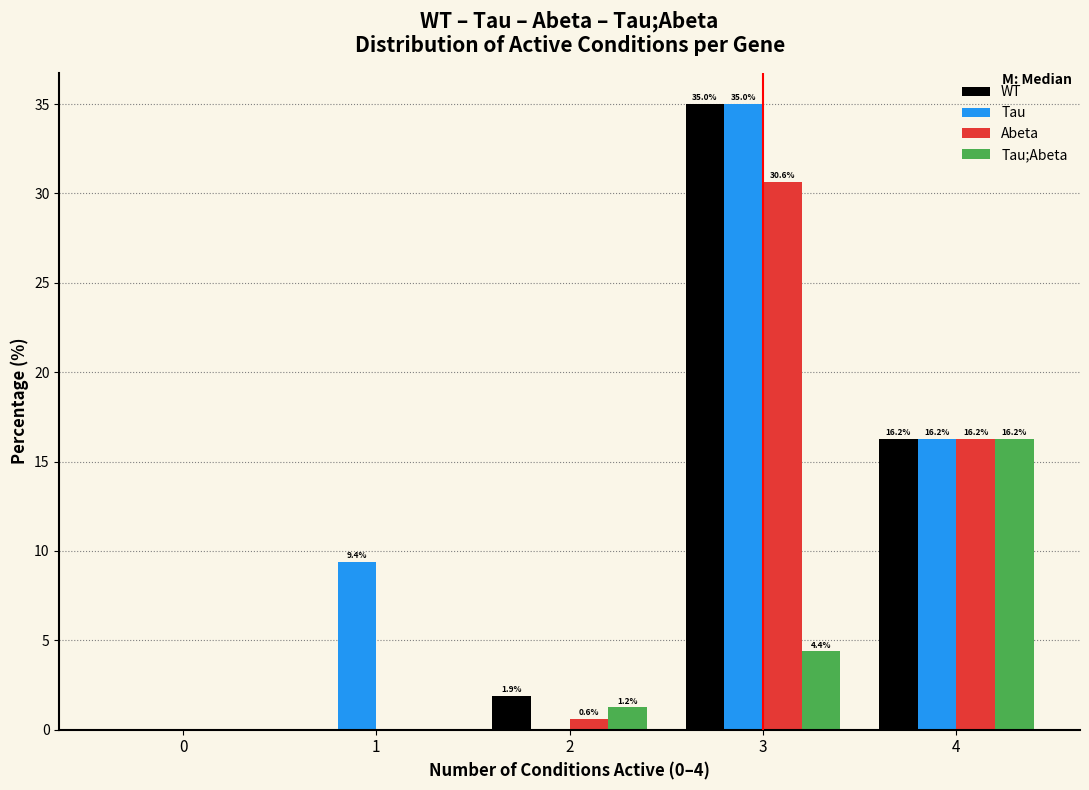

Where is Tau nearest to the value 17?

4